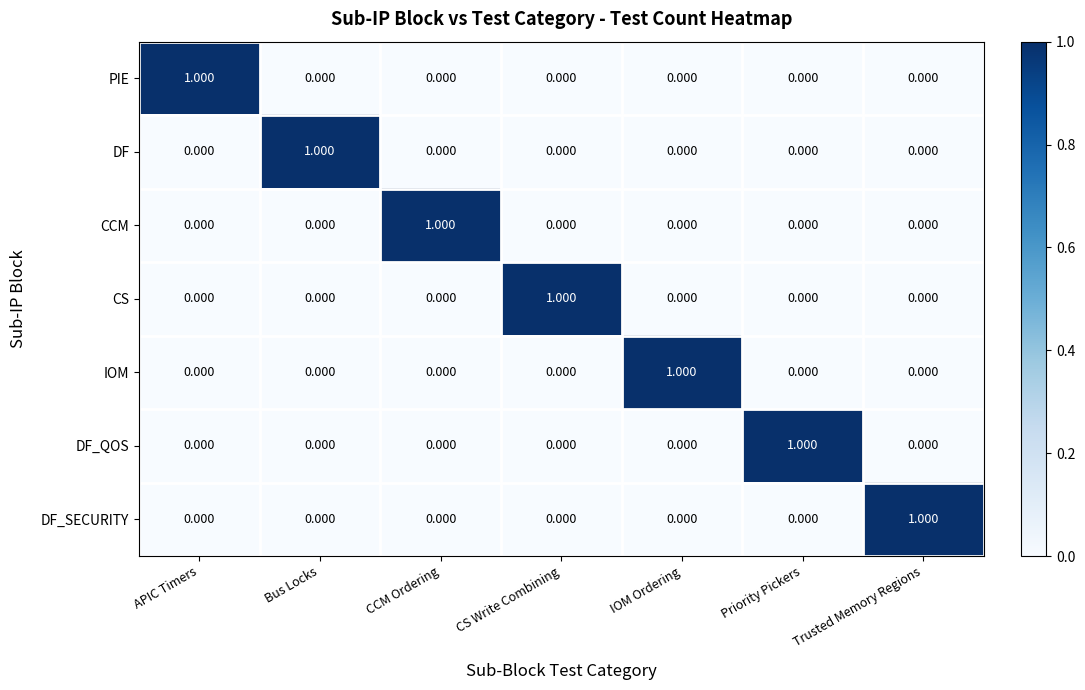

Is the value of IOM at Trusted Memory Regions greater than the value of PIE at APIC Timers?

No